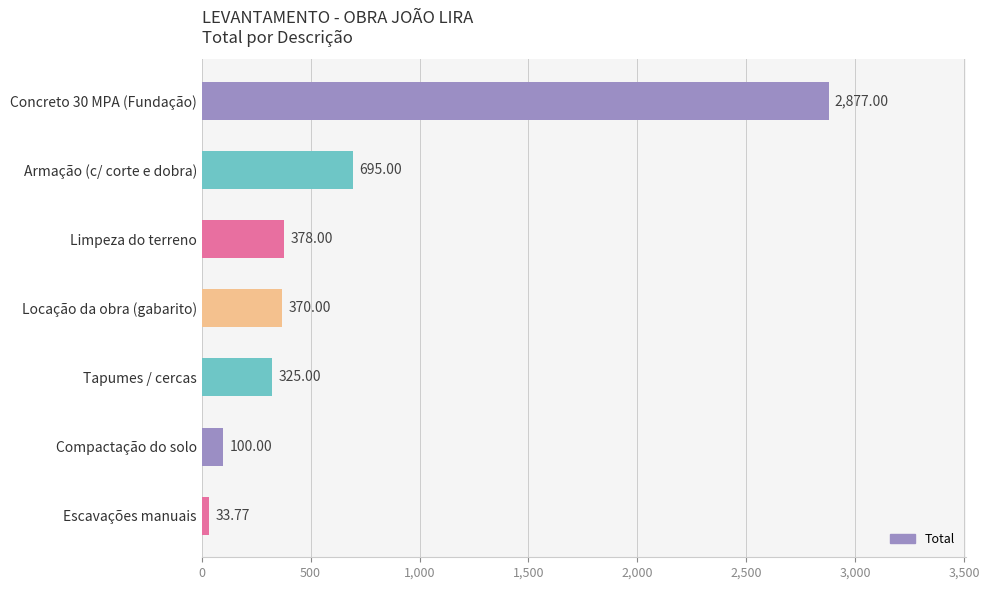

Count the number of categories in the chart.

7